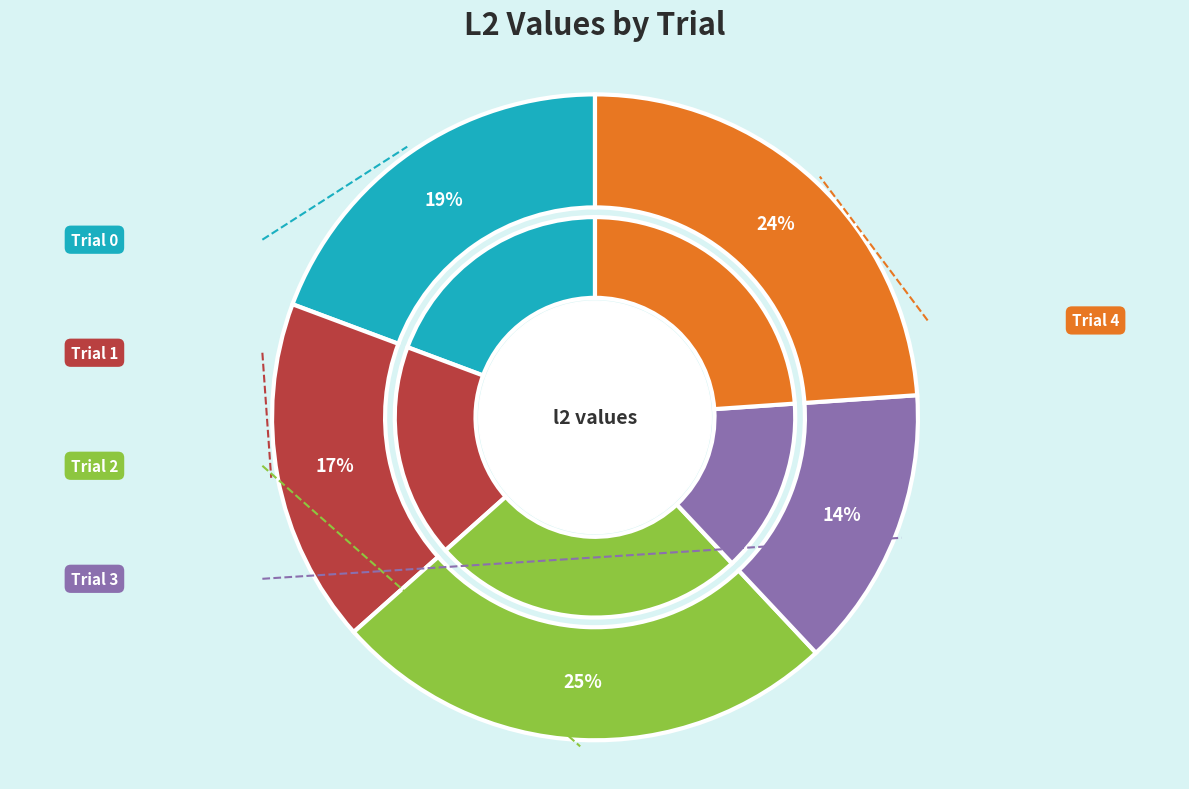

What is the total percentage of Trial 2 and Trial 3?

39.5%